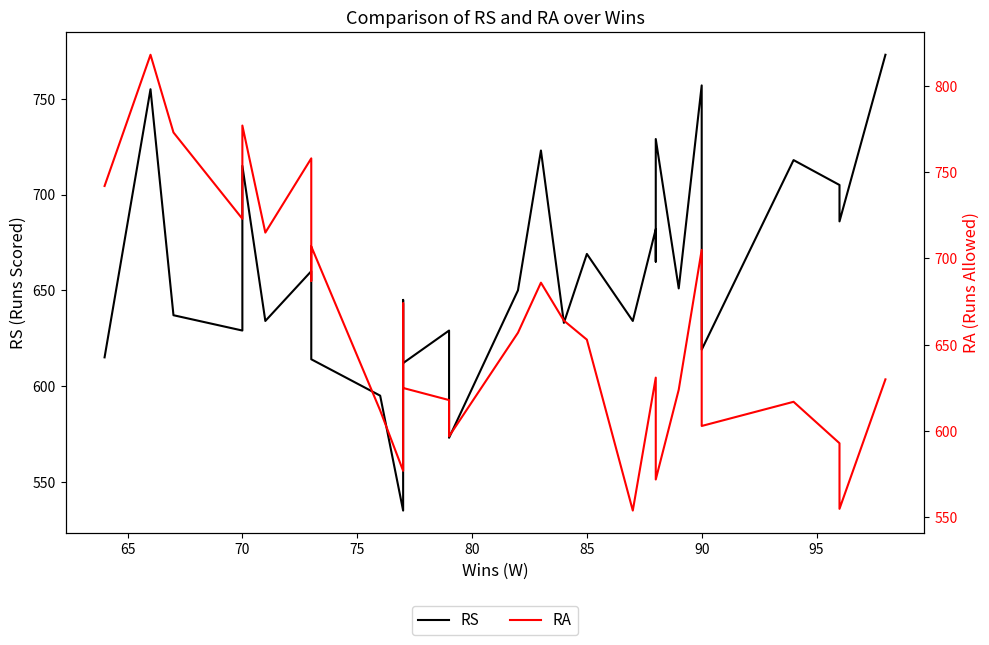

In RS, how many points are lower than both neighbors (excluding endpoints)?

11